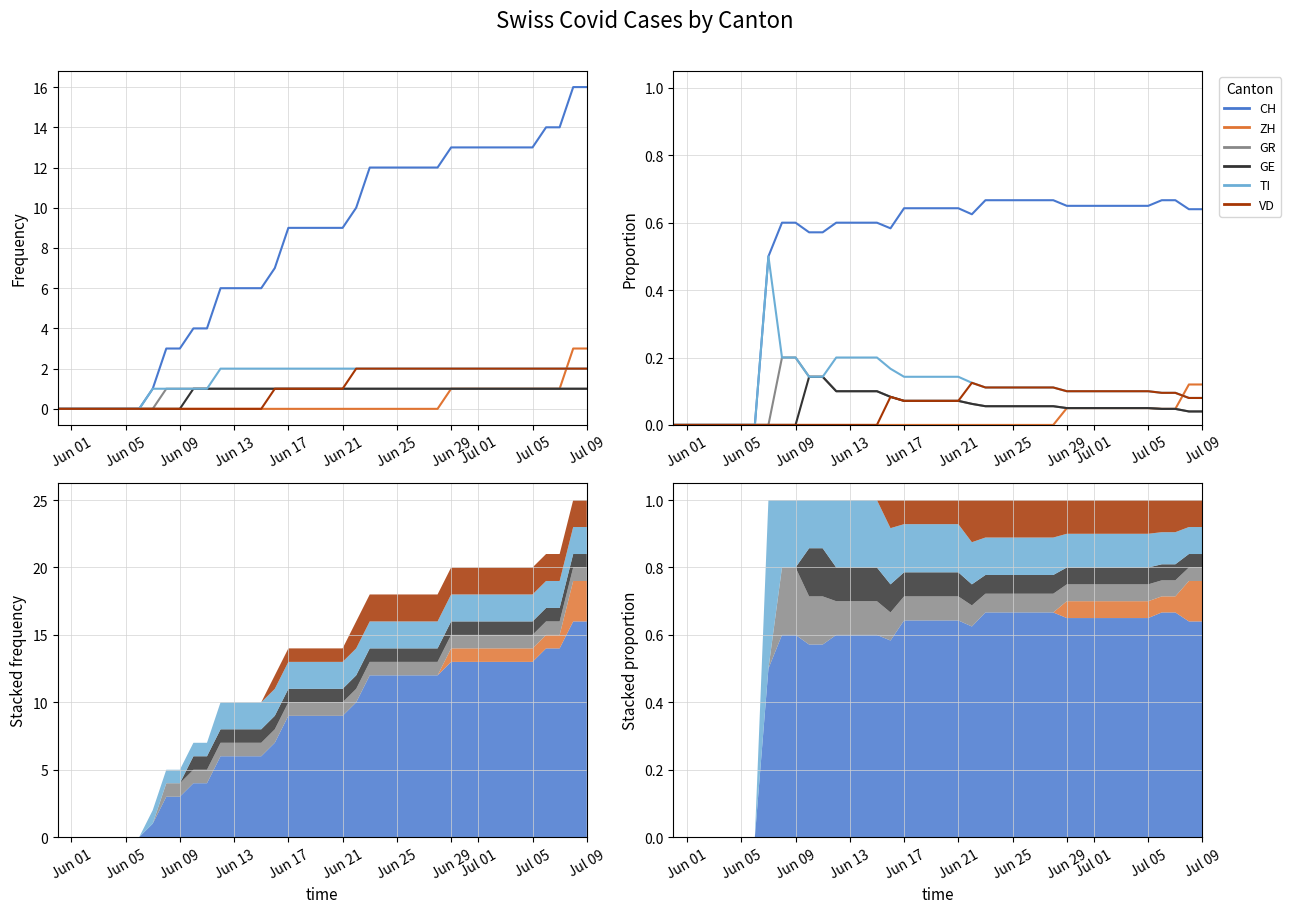

What is the sum of all GR values?

2.4